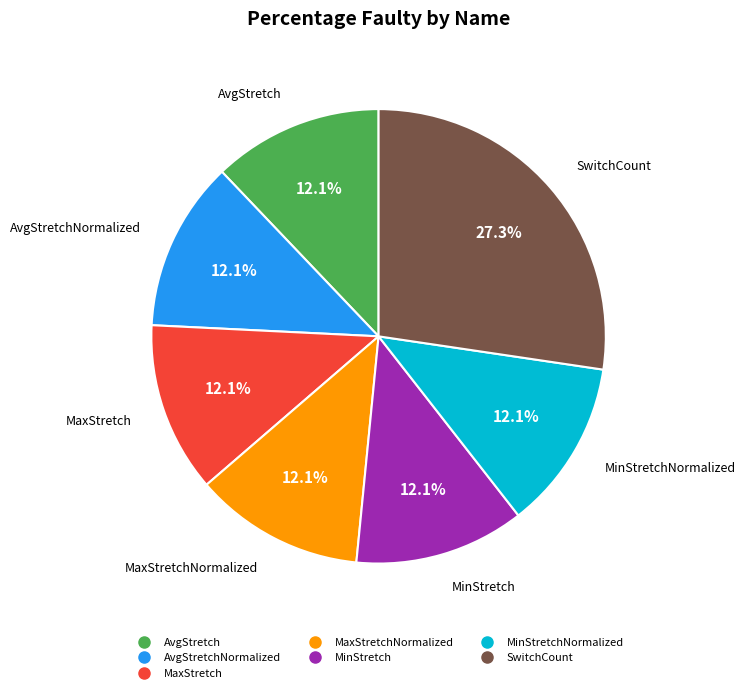

Is there a majority slice in this chart?

No